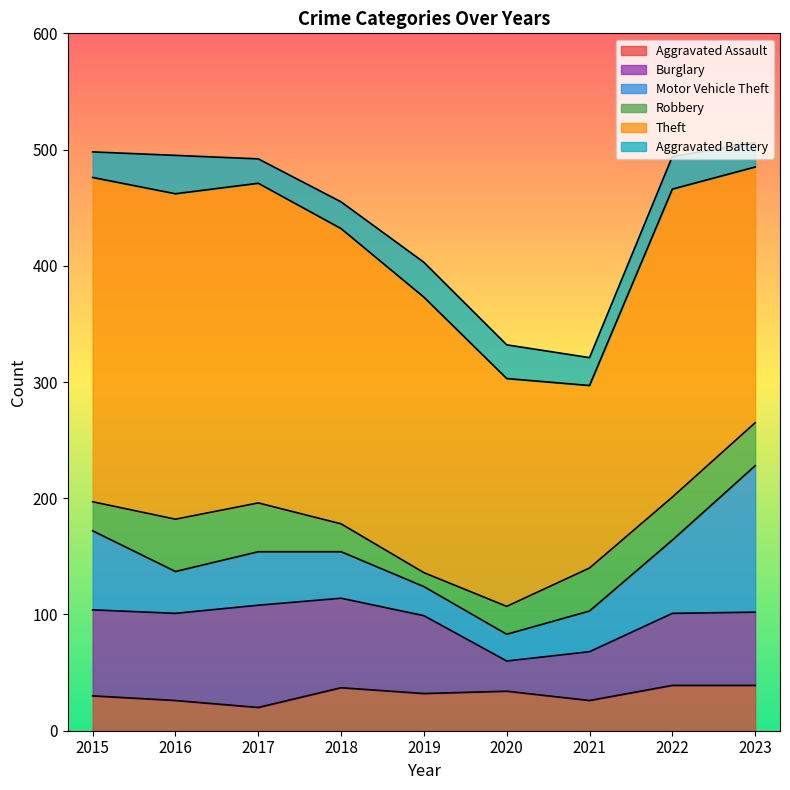

At which label does Motor Vehicle Theft first exceed 40?

2015